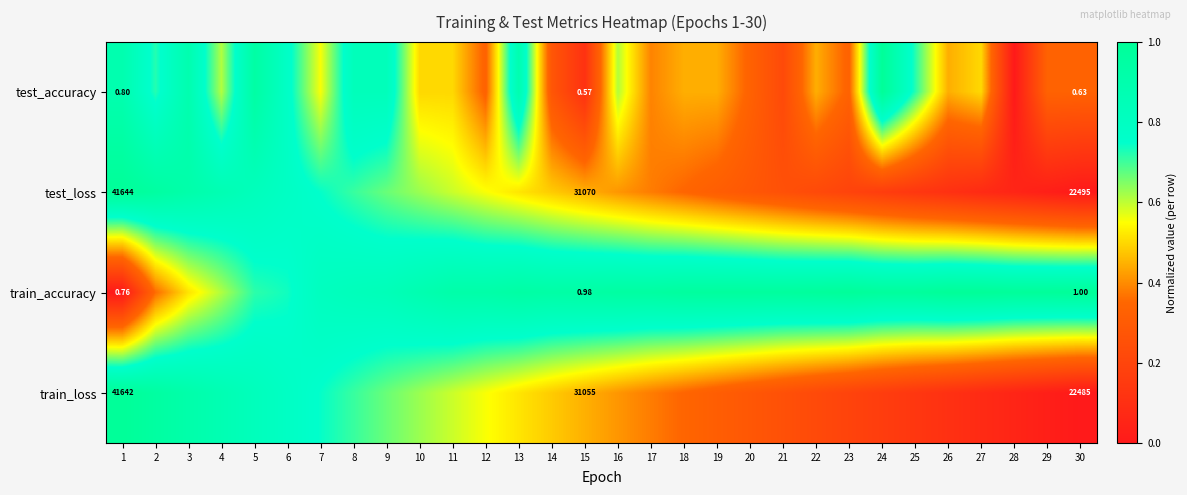

Which label corresponds to the smallest value in the chart?

28